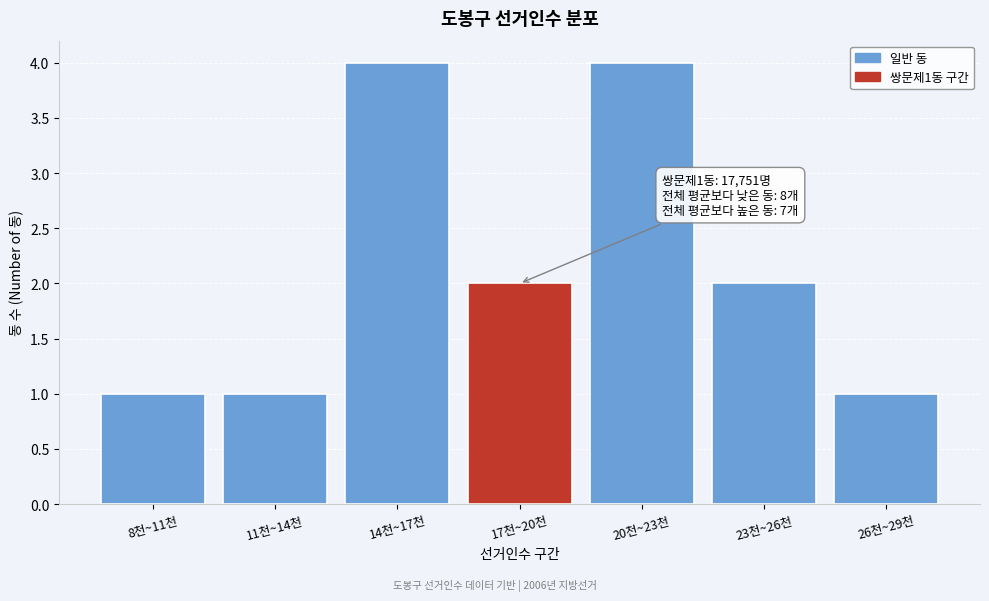

Reading left to right, what are all the values shown in this chart?

8천~11천=1	11천~14천=1	14천~17천=4	17천~20천=2	20천~23천=4	23천~26천=2	26천~29천=1